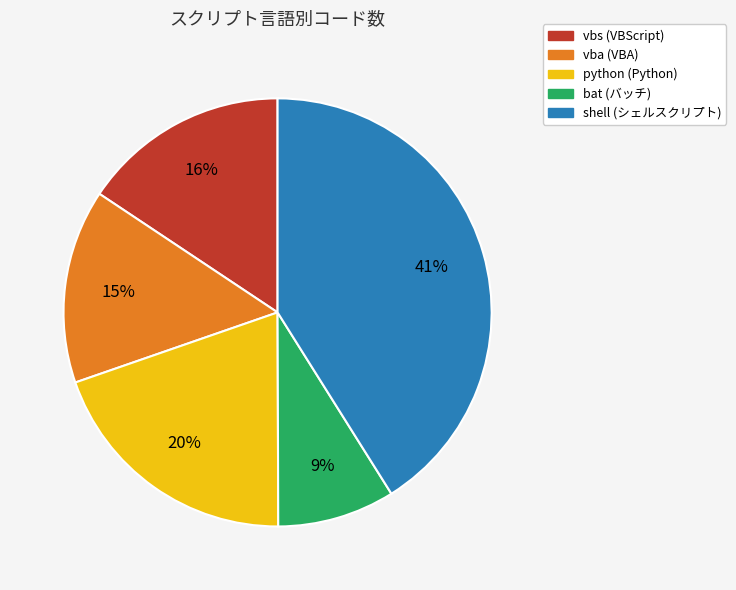

Is there a majority slice in this chart?

No